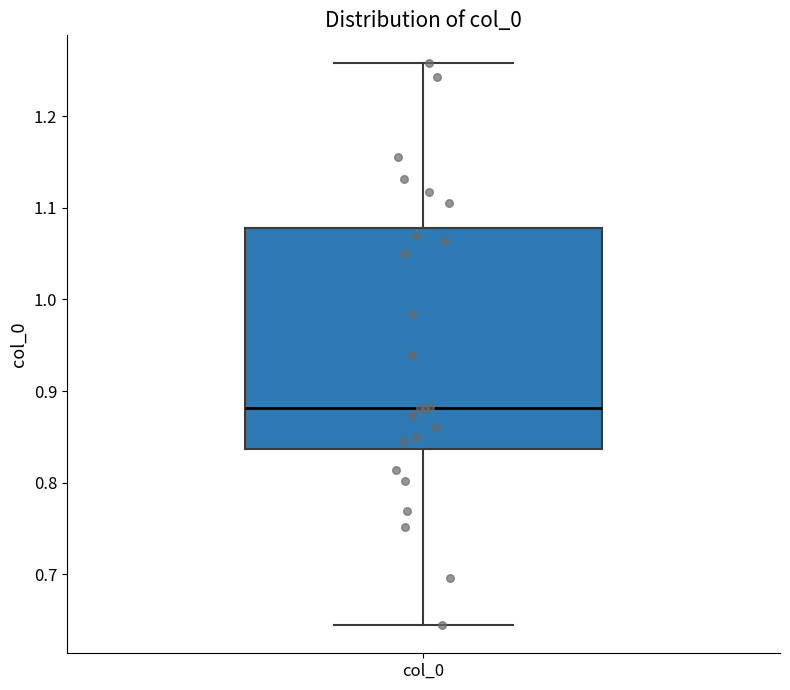

Transcribe this box plot: give where the median line is, the range the box spans, and where the two whiskers end, as read against the y-axis. The values are not printed on the chart, so give them approximately, as read against the axis.

median 0.88, box 0.84 to 1.08, whiskers 0.64 to 1.26